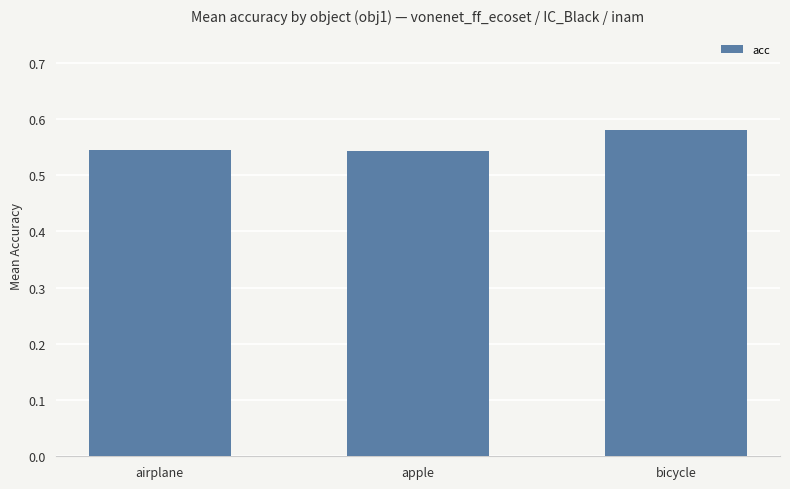

Are the bars horizontal?

No